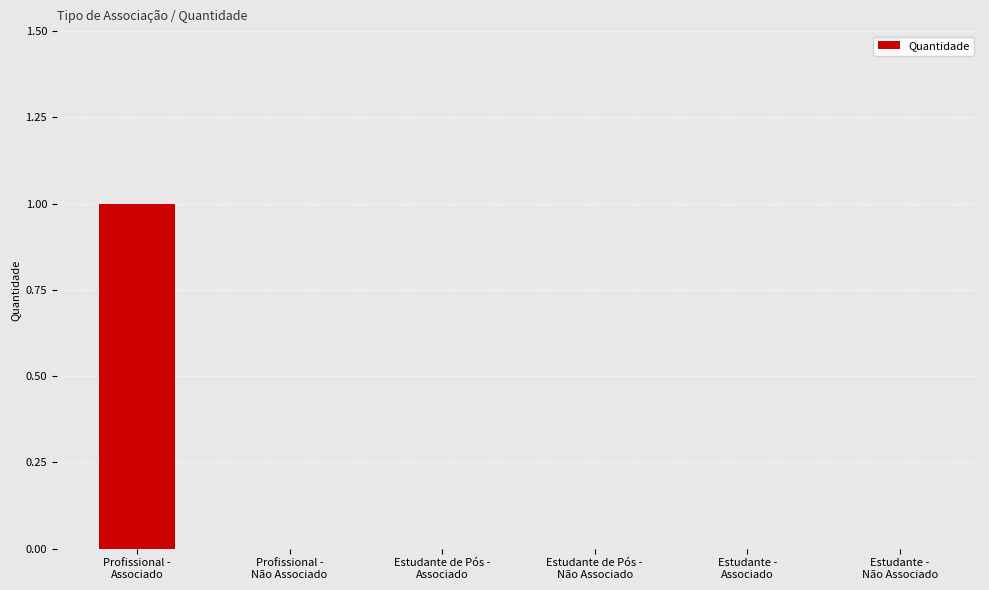

How many data points does each series have?

6